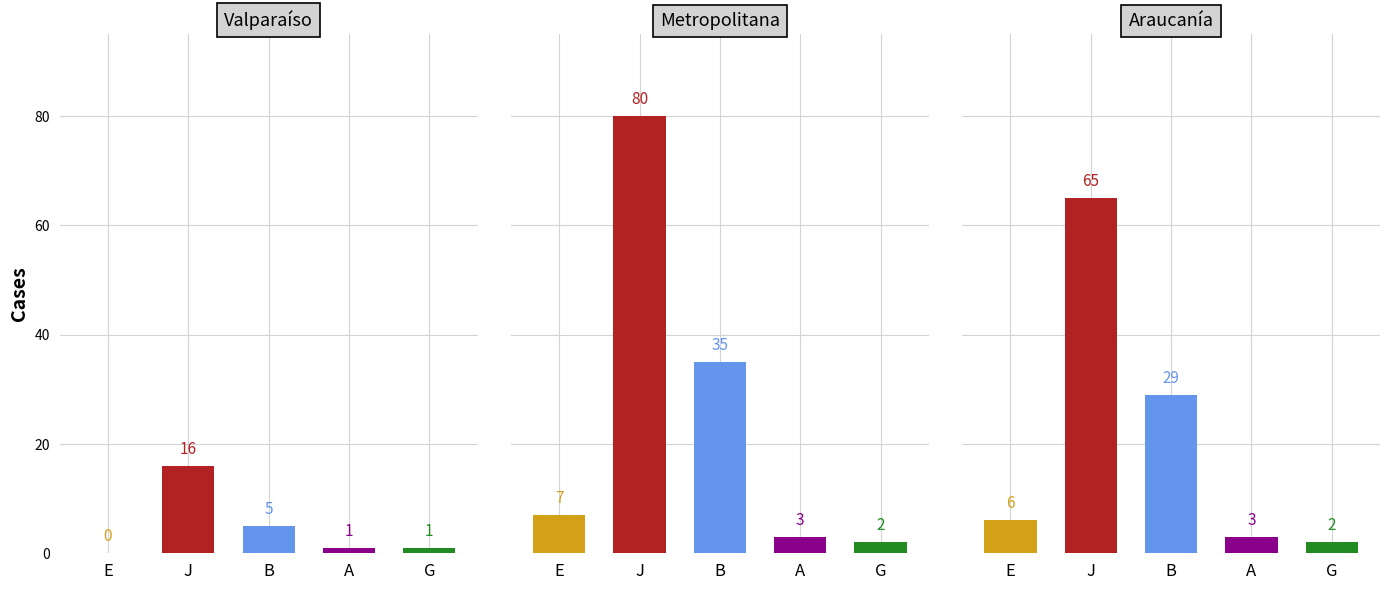

How many data points does each series have?

5